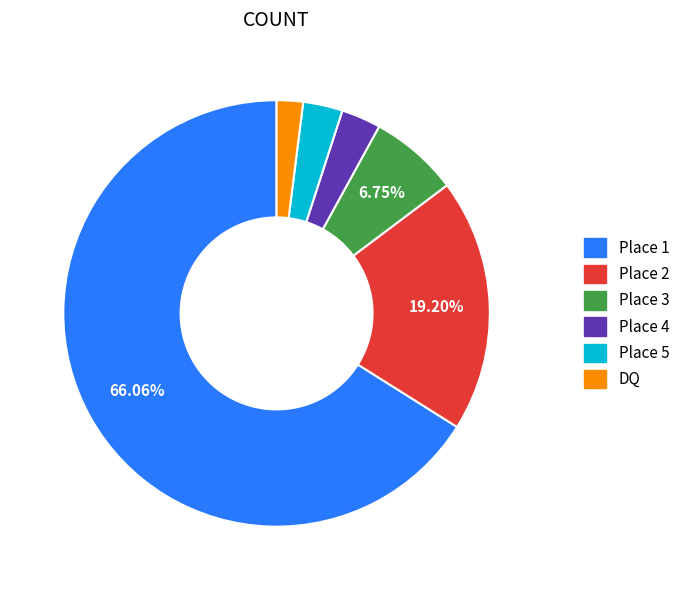

Combined, what portion of the pie is Place 3 and Place 2?

25.9%